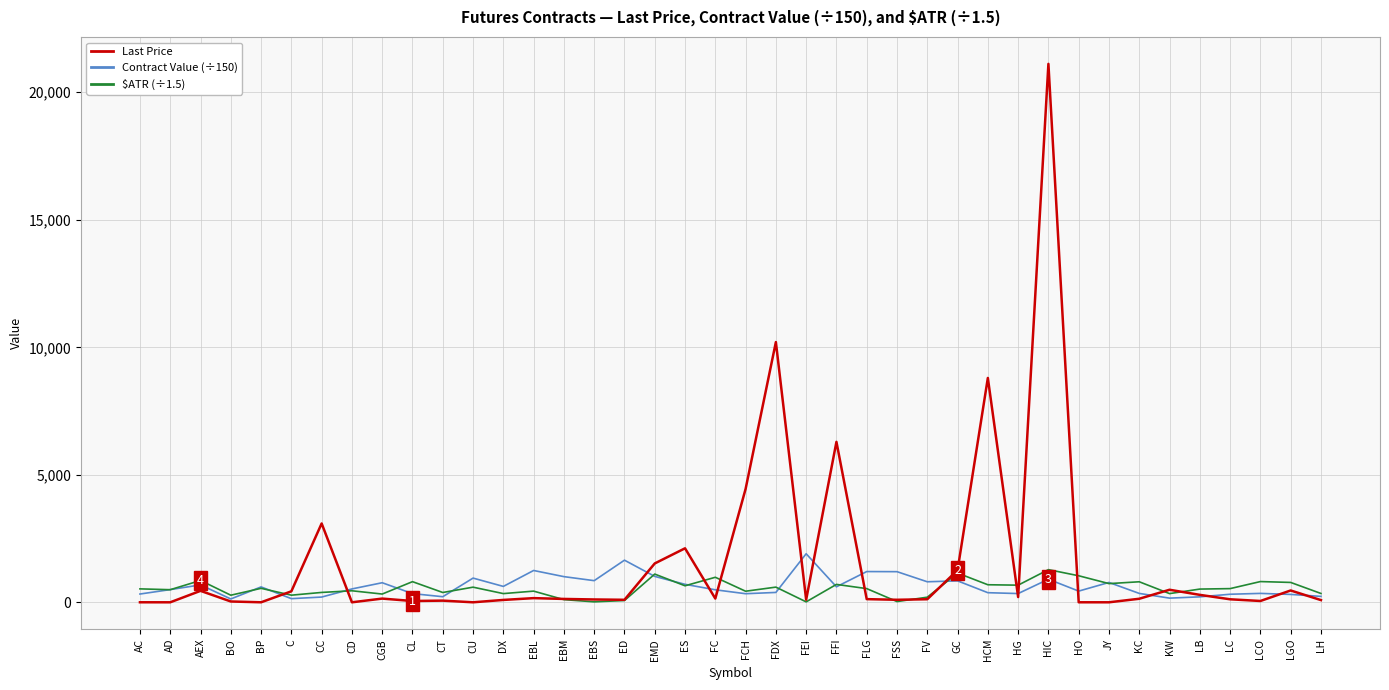

What position from the right is ES?

22